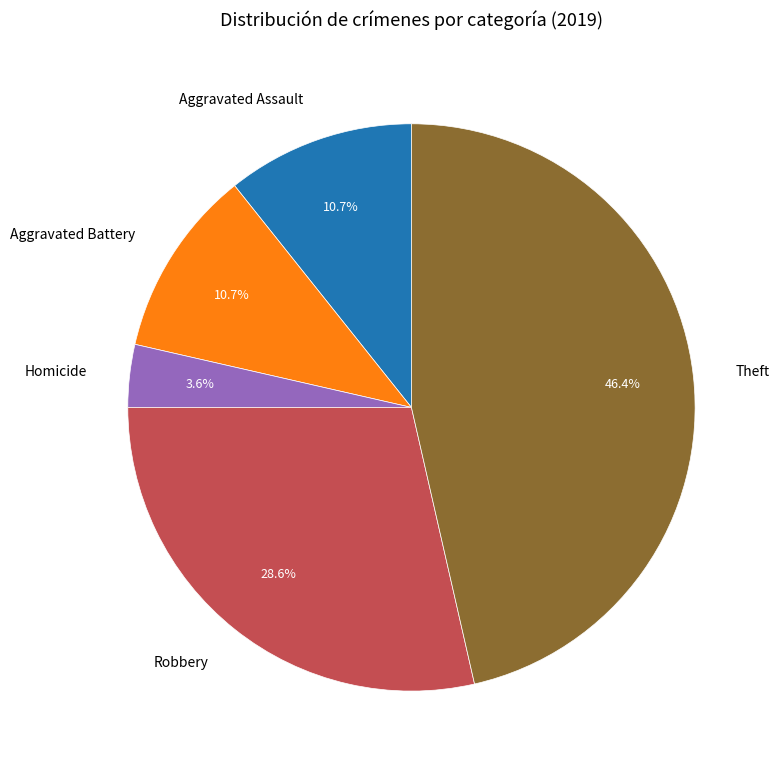

Does Homicide account for over 50% of the chart?

No